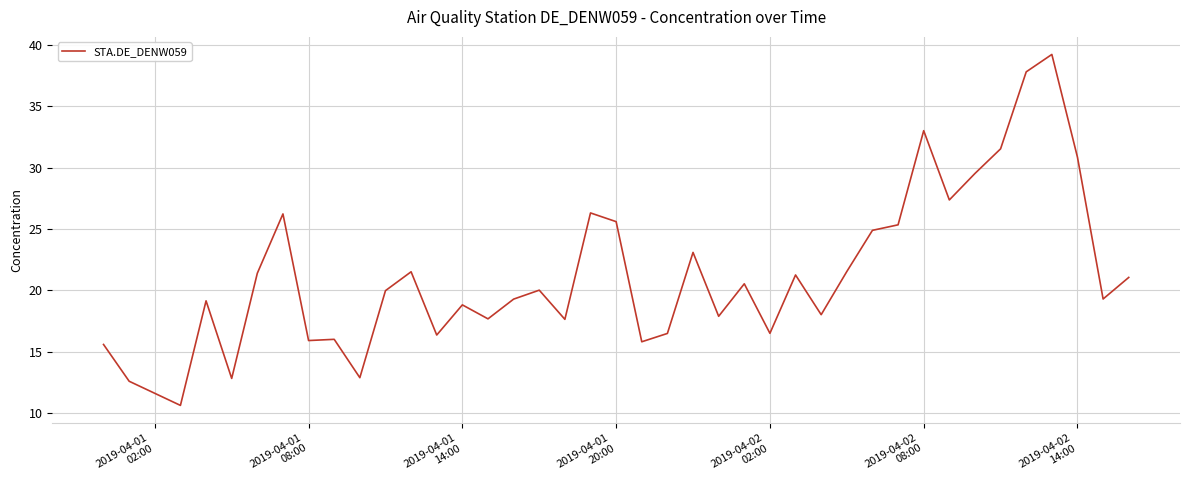

What is the greatest value displayed?

39.2